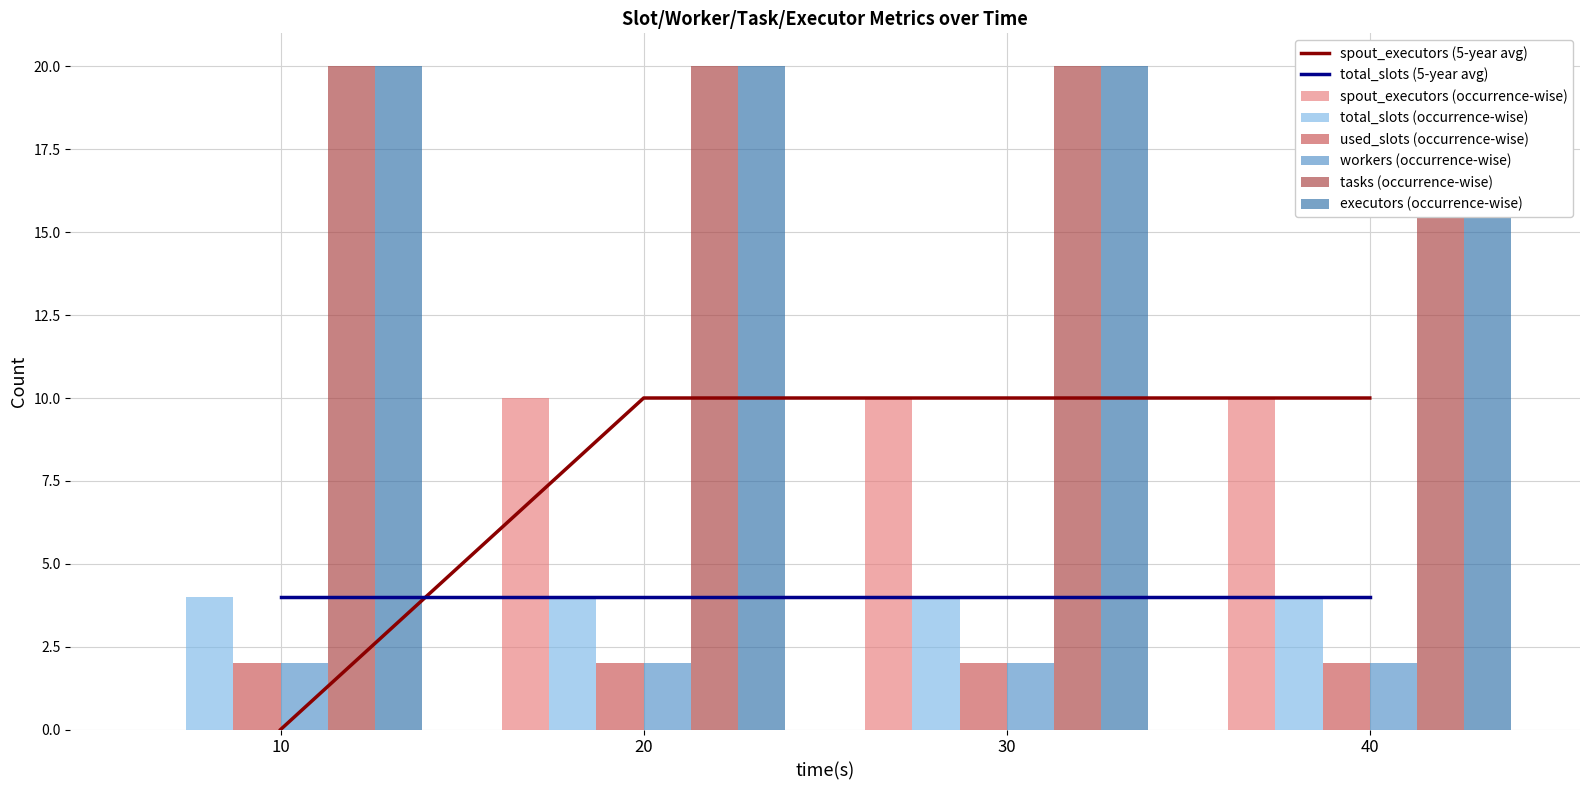

What is the average value of the workers series?

2